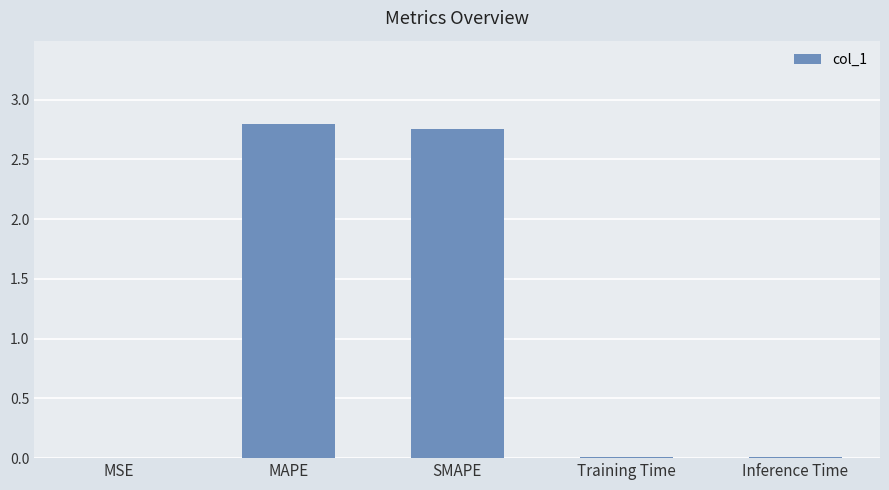

Which has a higher value, SMAPE or MSE?

SMAPE